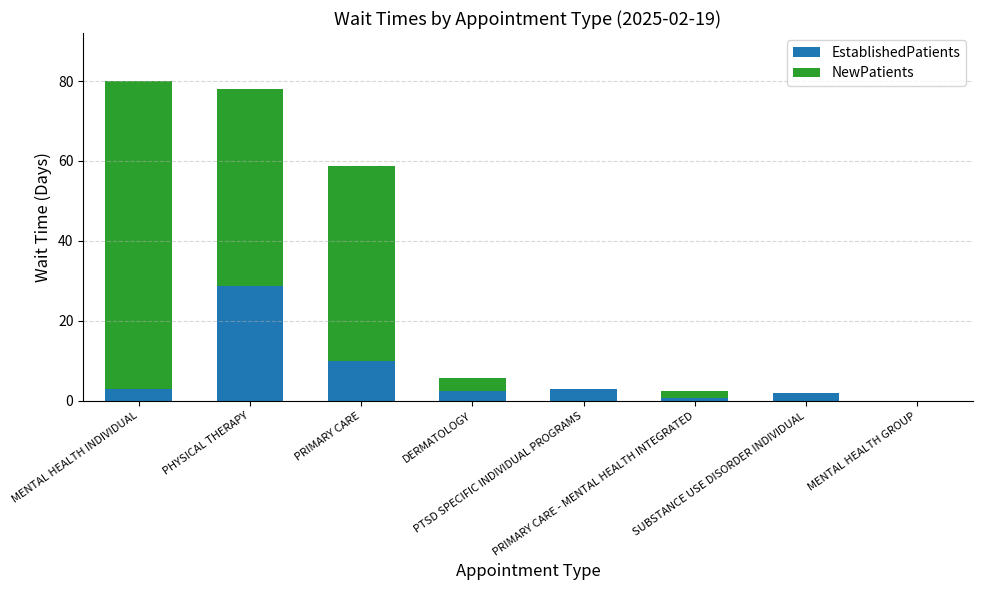

What is the sum of all EstablishedPatients values?

49.6